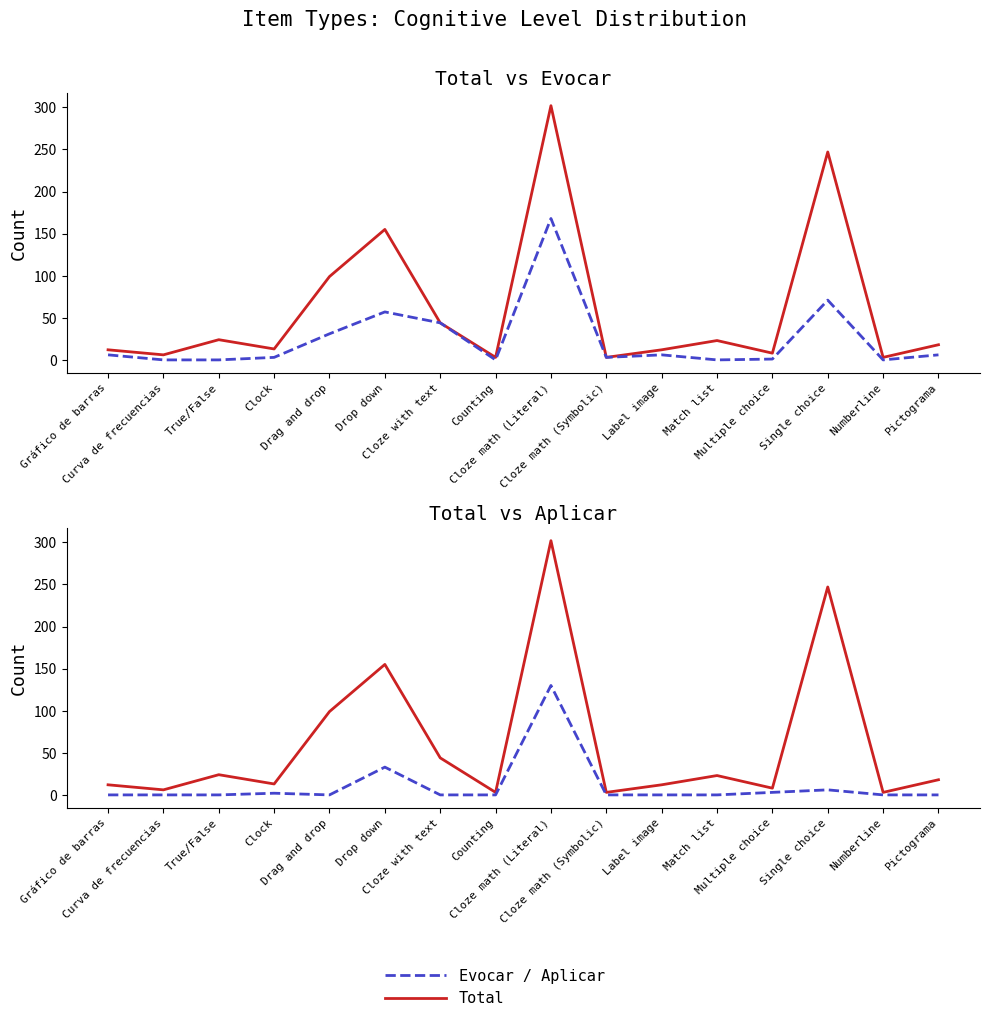

Between Counting and Cloze math (Symbolic), which series saw the biggest shift?

Evocar